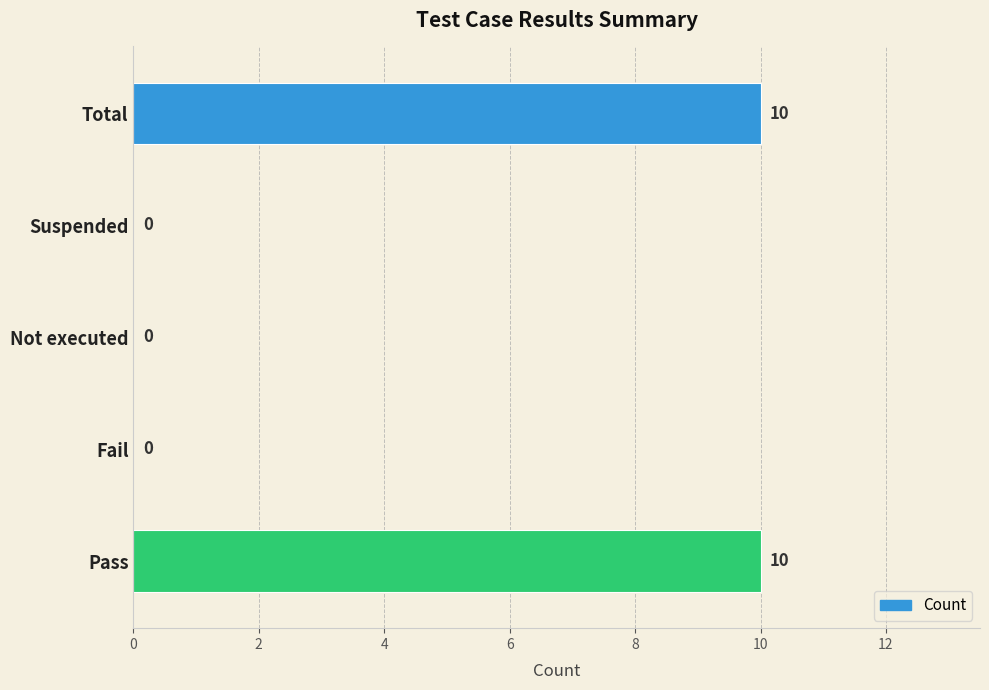

How many values are above zero?

2